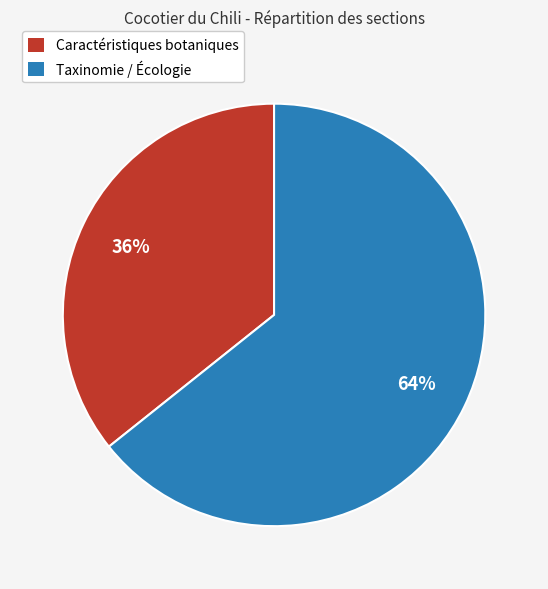

Is the sum of Taxinomie / Écologie and Caractéristiques botaniques greater than half?

Yes